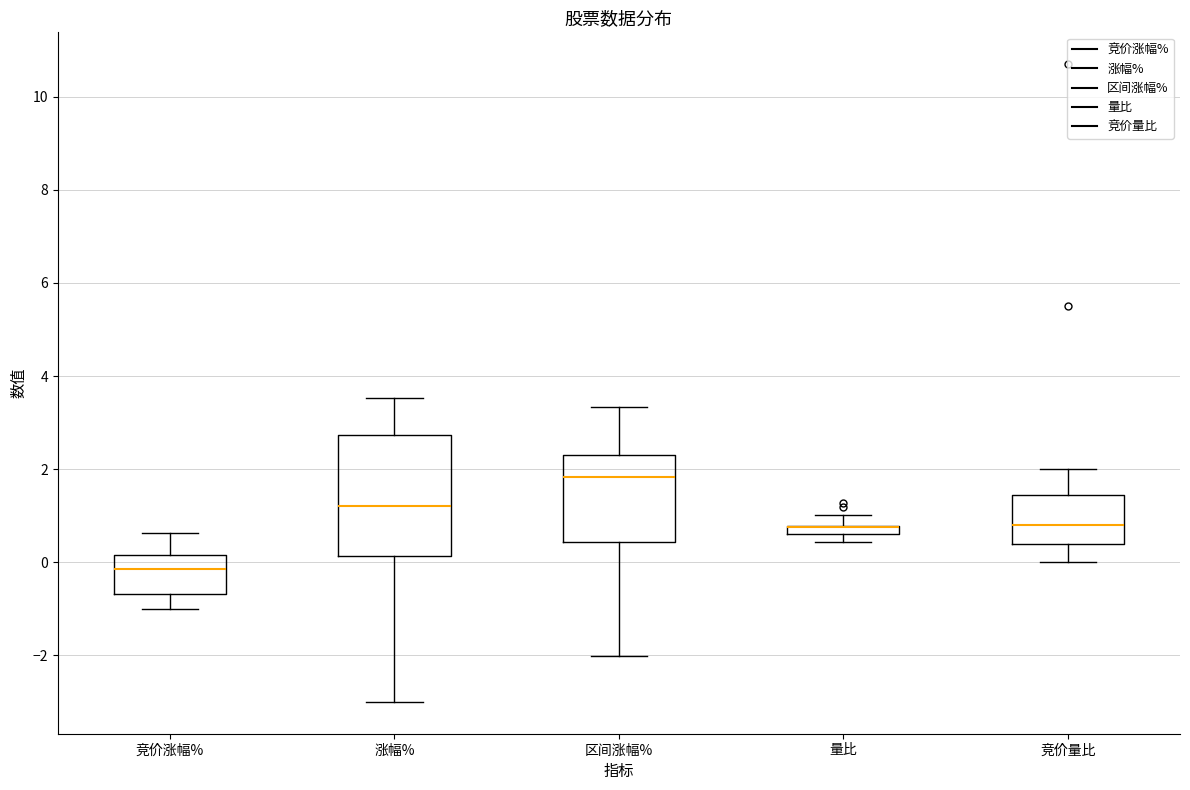

Where is the lower edge of the box for 区间涨幅% on the y-axis? The values are not printed on the chart, so give them approximately, as read against the axis.

0.4